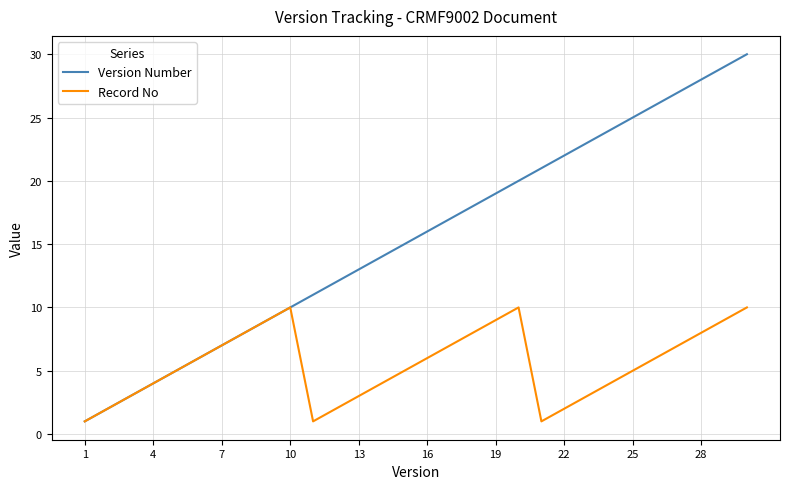

Which series has the largest total across all categories?

Version Number